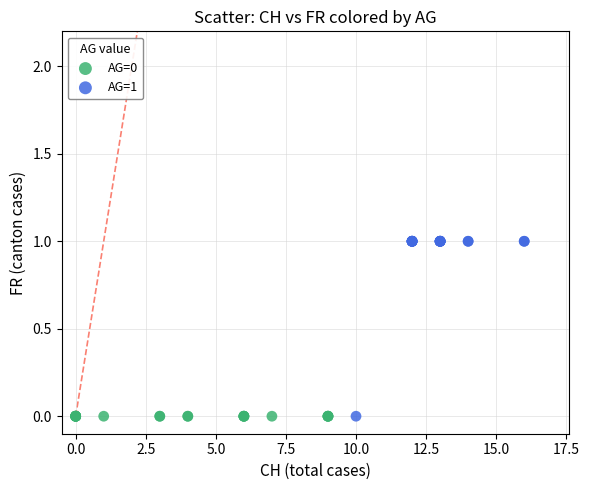

Which series reaches the maximum Y coordinate?

AG=1